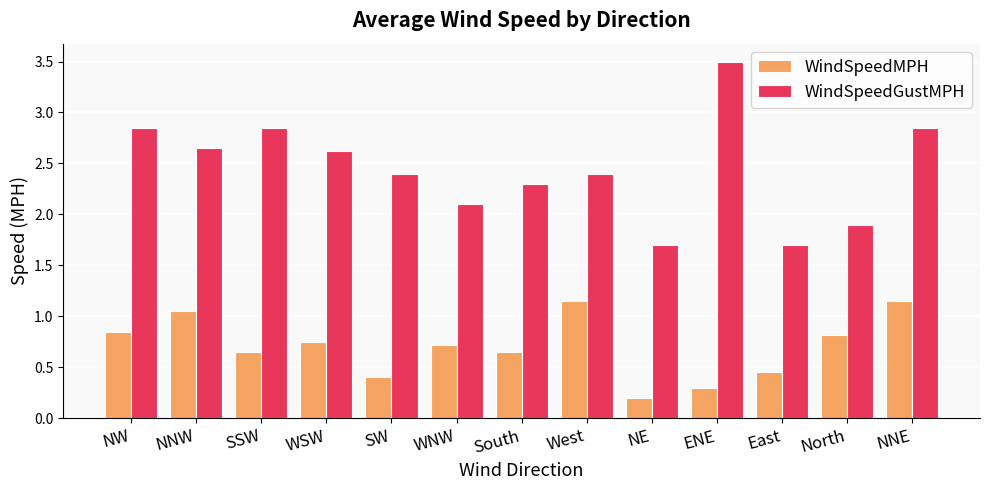

At how many categories does at least one series exceed 2?

10